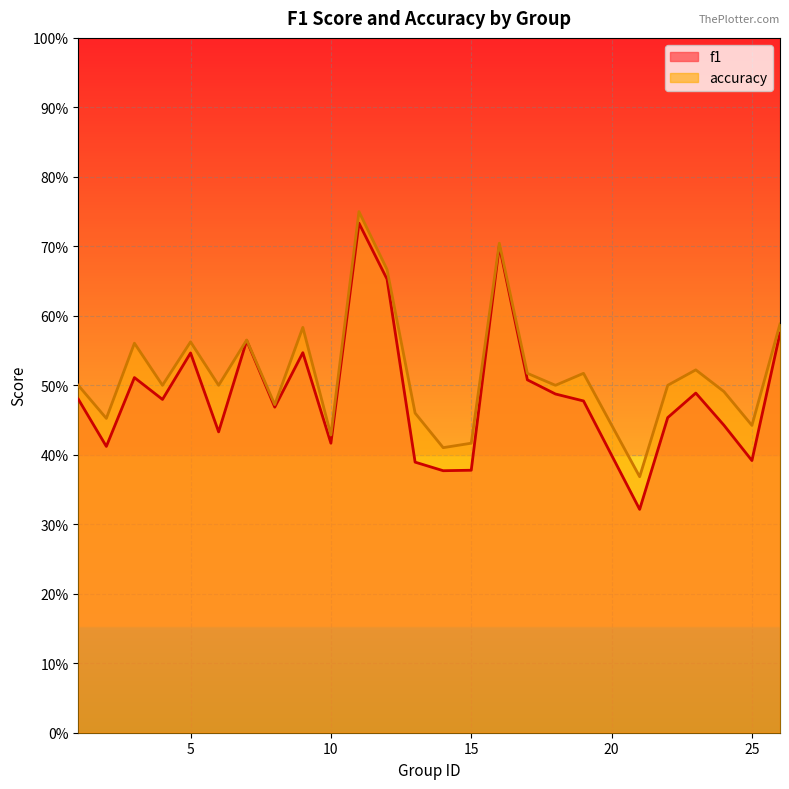

How many f1 values are between 0 and 1?

25